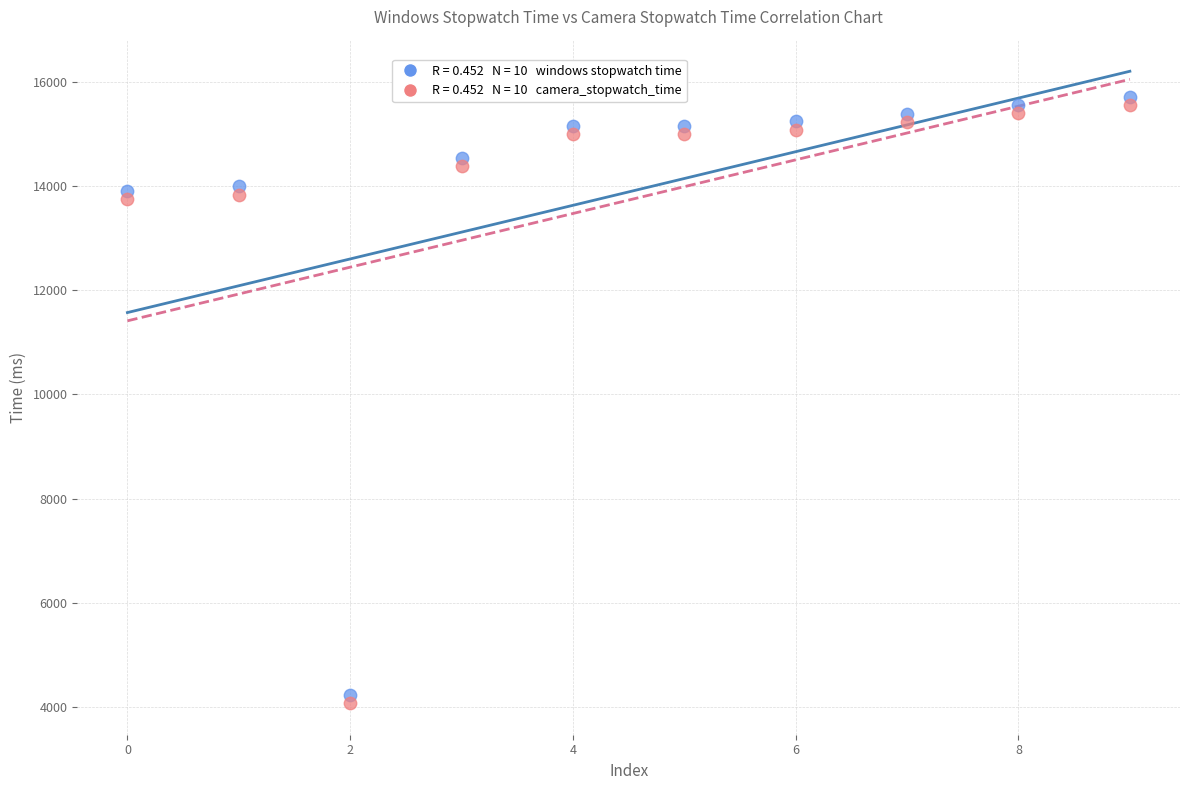

How many data points are displayed?

20